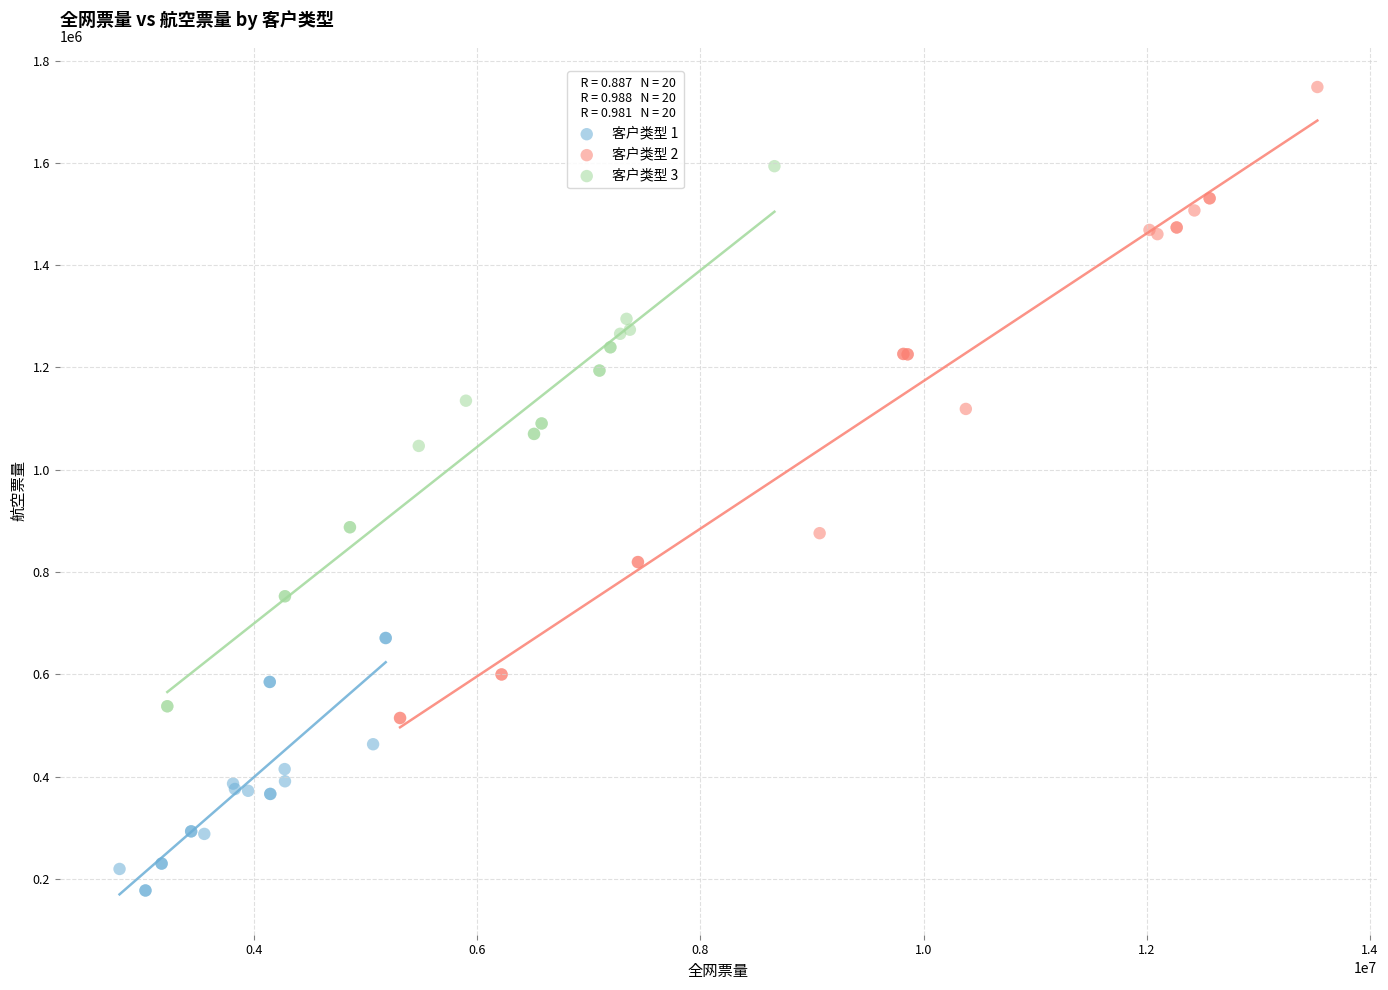

Which series reaches the minimum Y coordinate?

客户类型 1